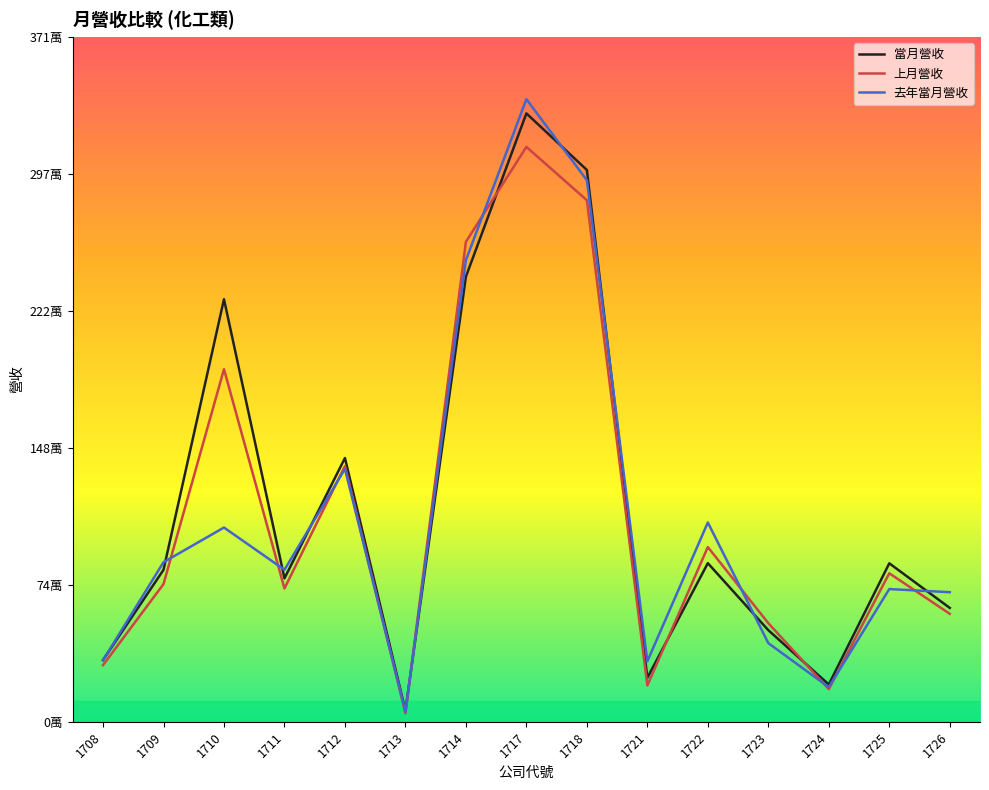

What are all the series names shown in the legend?

當月營收, 上月營收, 去年當月營收